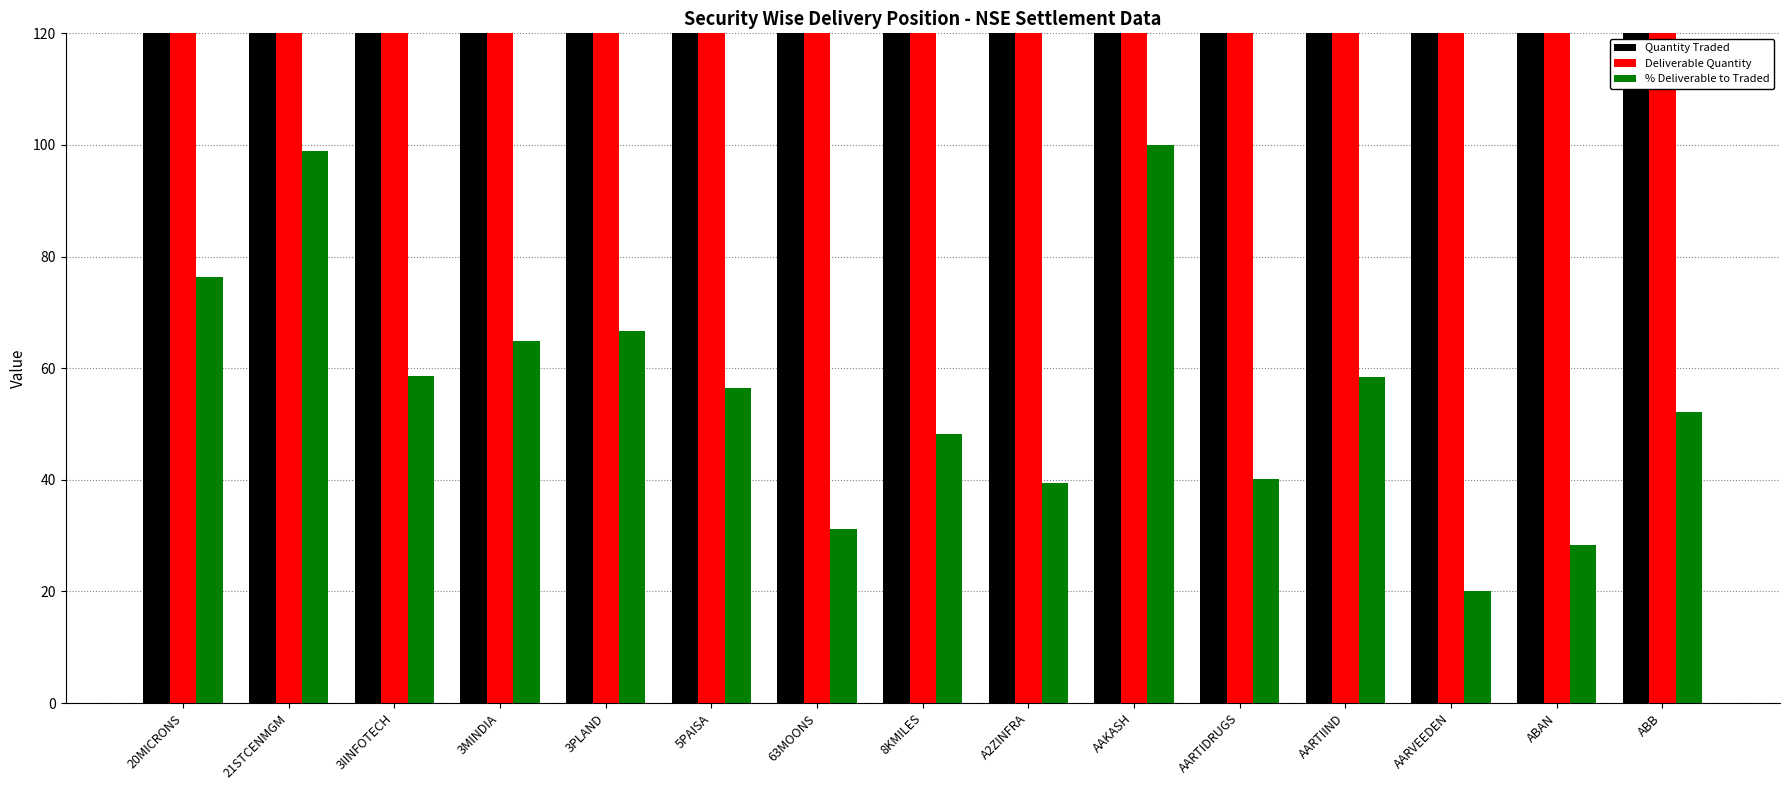

What are all the series names shown in the legend?

Quantity Traded, Deliverable Quantity, % Deliverable to Traded